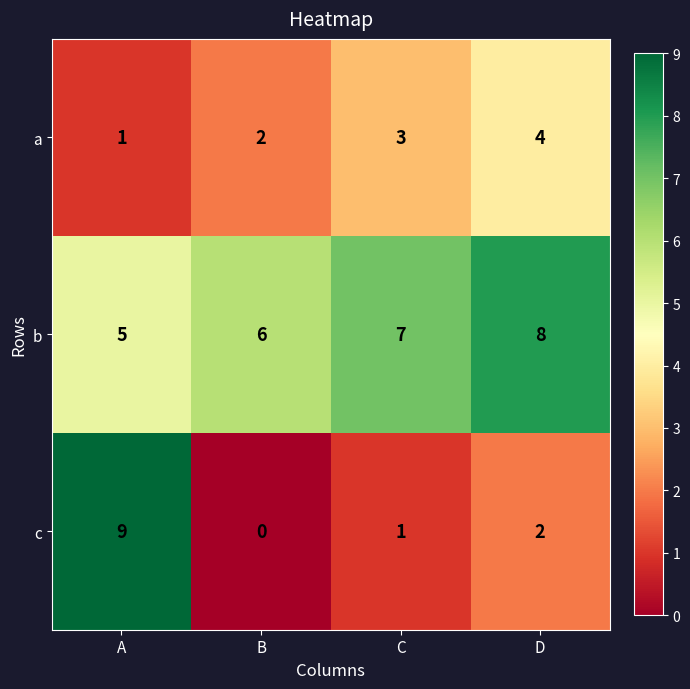

What is the difference between the highest and lowest values at B?

6